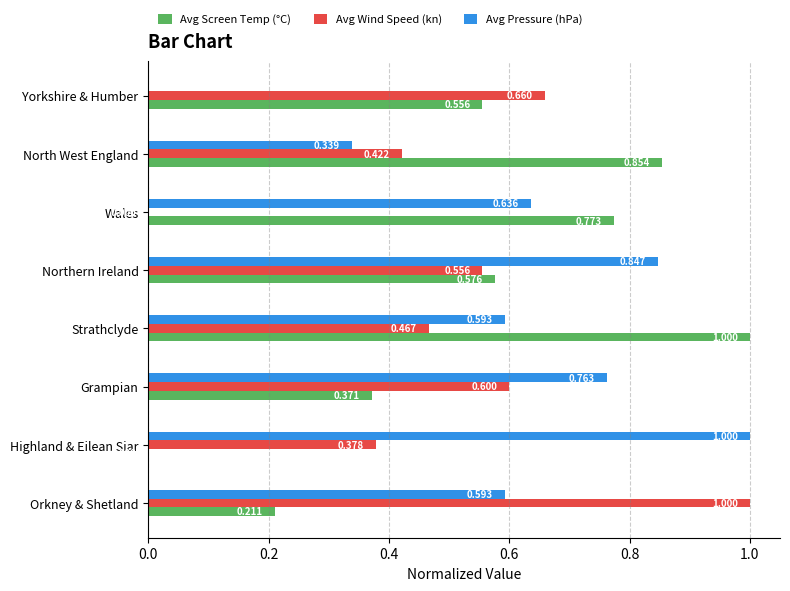

At which category is the sum across all series the highest?

Strathclyde